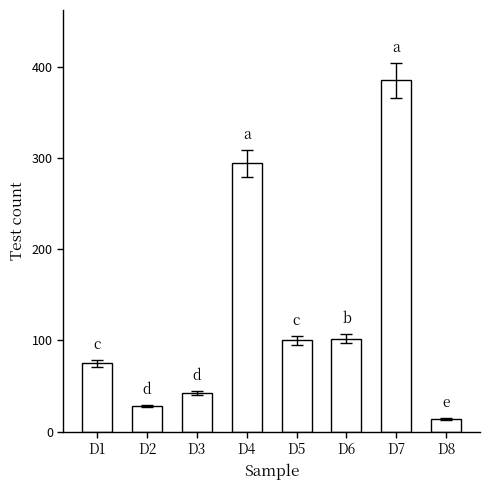

Reading right to left, list all the values displayed in this chart.

D8=14	D7=385	D6=102	D5=100	D4=294	D3=42	D2=28	D1=75